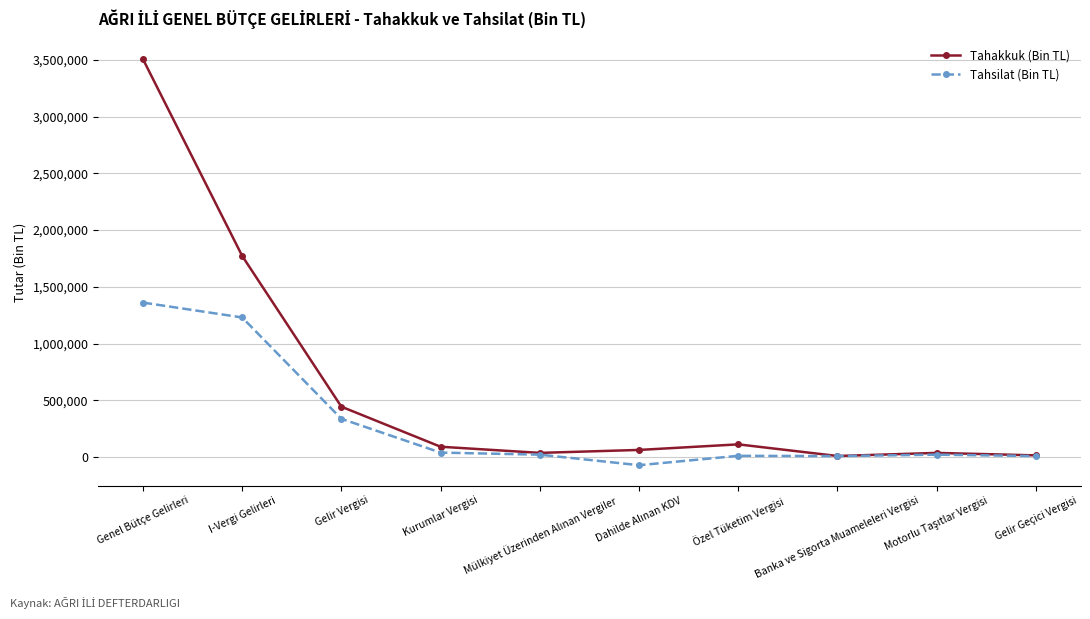

At which category is the sum across all series the highest?

Genel Bütçe Gelirleri